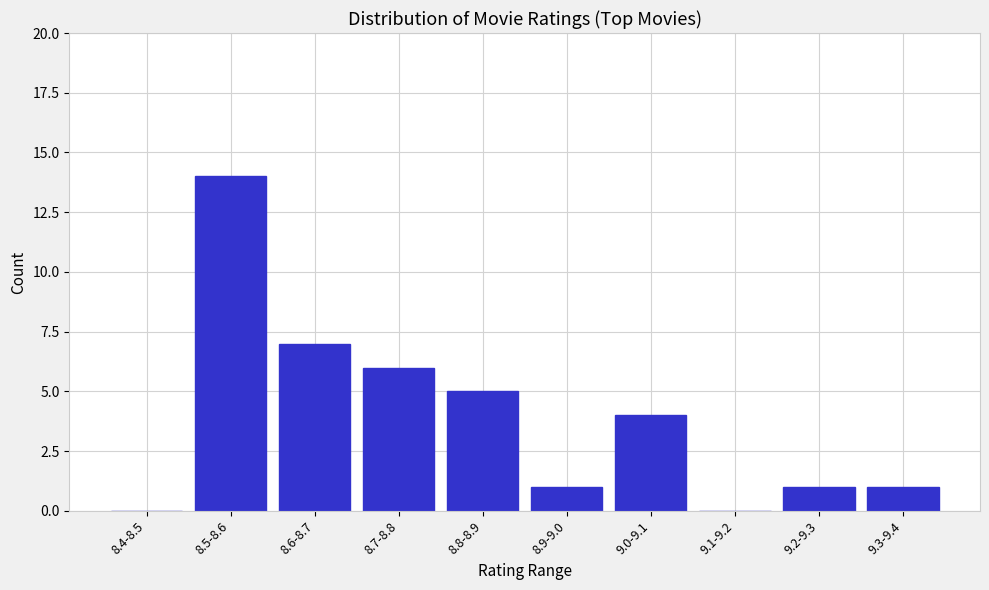

Reading right to left, what are all the values shown in this chart?

9.3-9.4=1	9.2-9.3=1	9.1-9.2=0	9.0-9.1=4	8.9-9.0=1	8.8-8.9=5	8.7-8.8=6	8.6-8.7=7	8.5-8.6=14	8.4-8.5=0